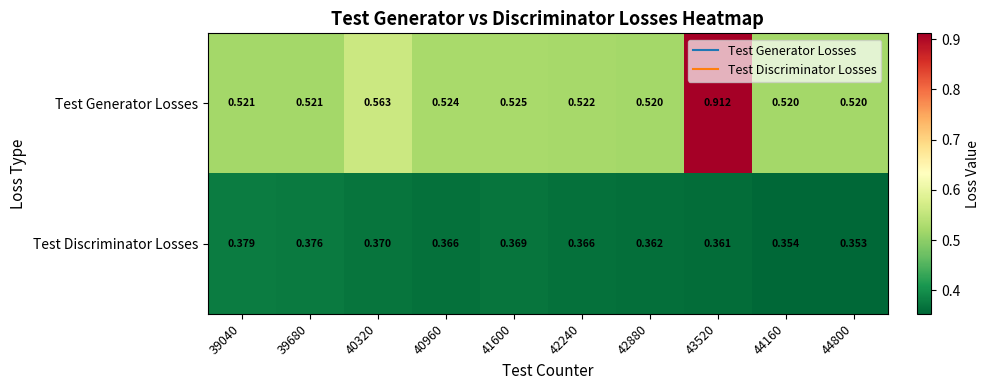

Which series has the largest total across all categories?

Test Generator Losses